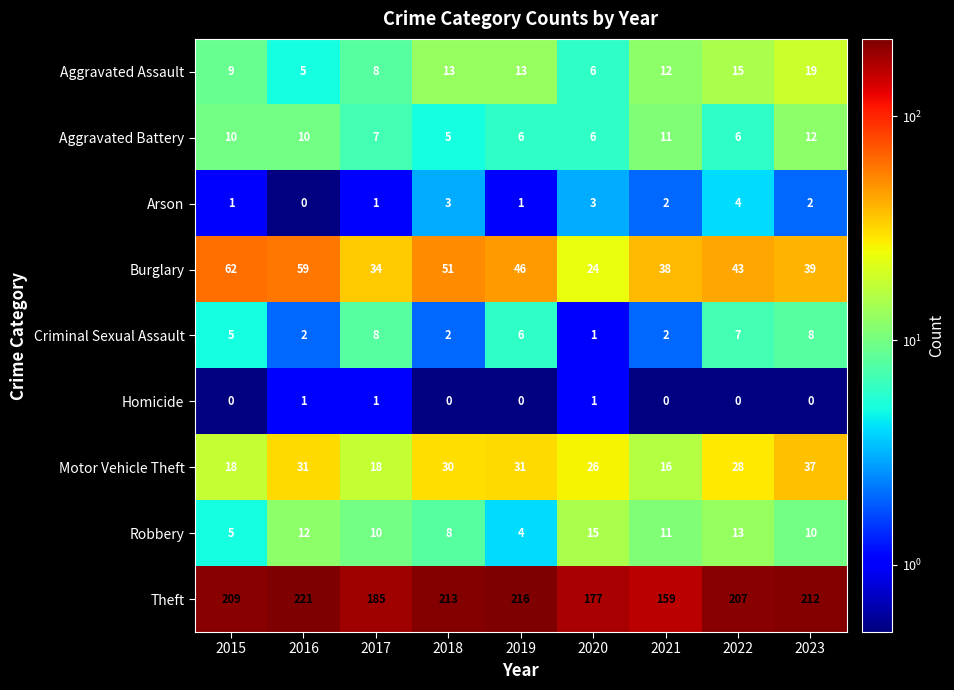

At which label does Aggravated Assault first exceed 12?

2018